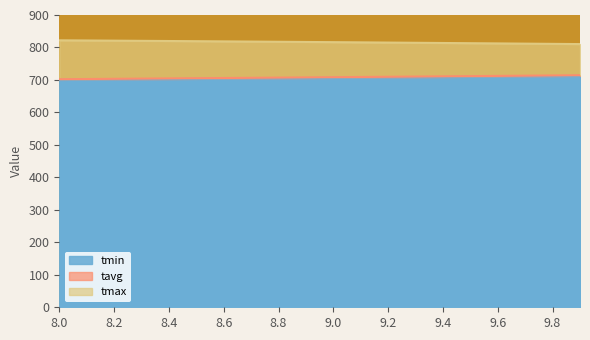

How many values in the tmax series exceed 816?

11